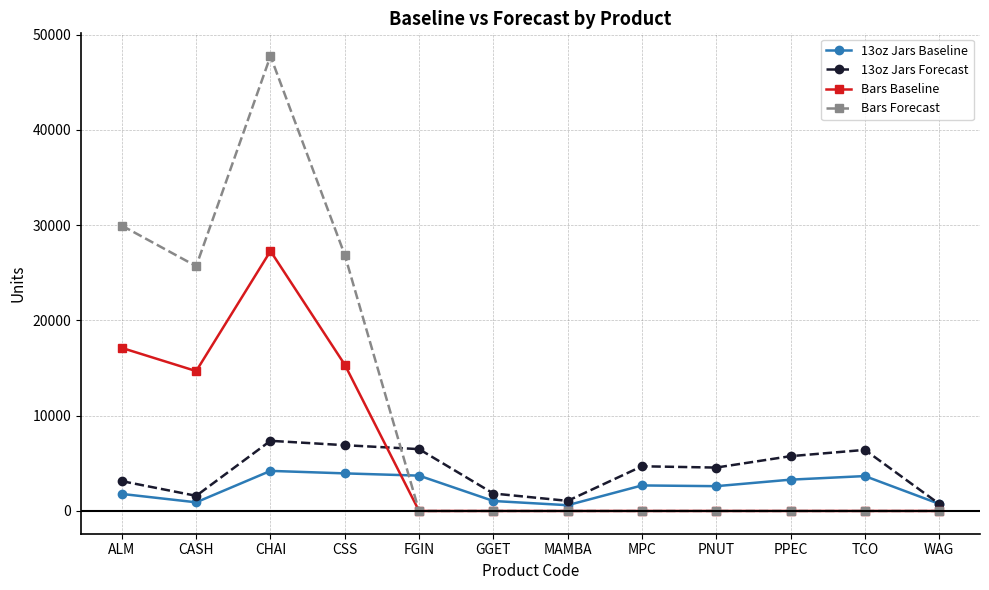

What is the label of the 12th point from the left?

WAG